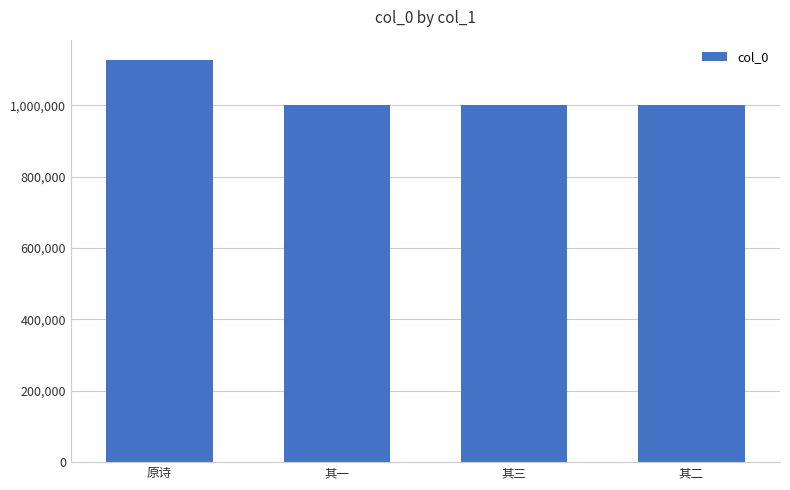

How many series are shown in this chart?

1